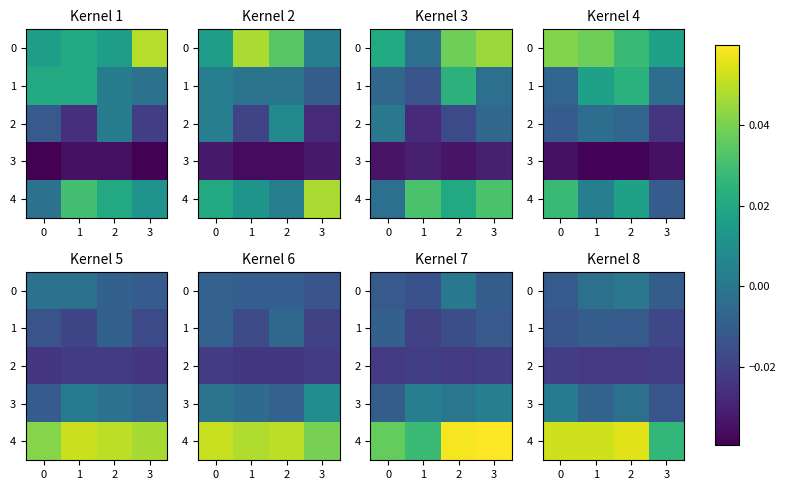

At which label does 4 reach its peak?

2